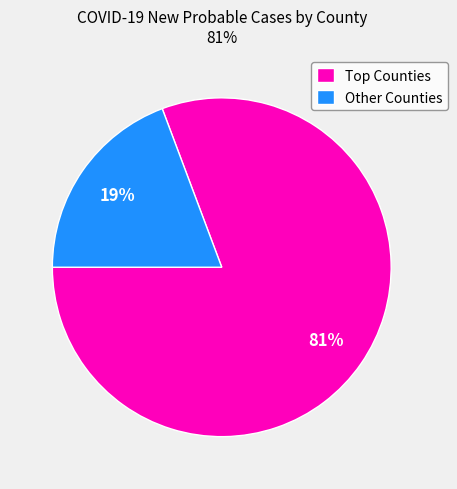

Which category has the biggest portion of the pie?

Top Counties